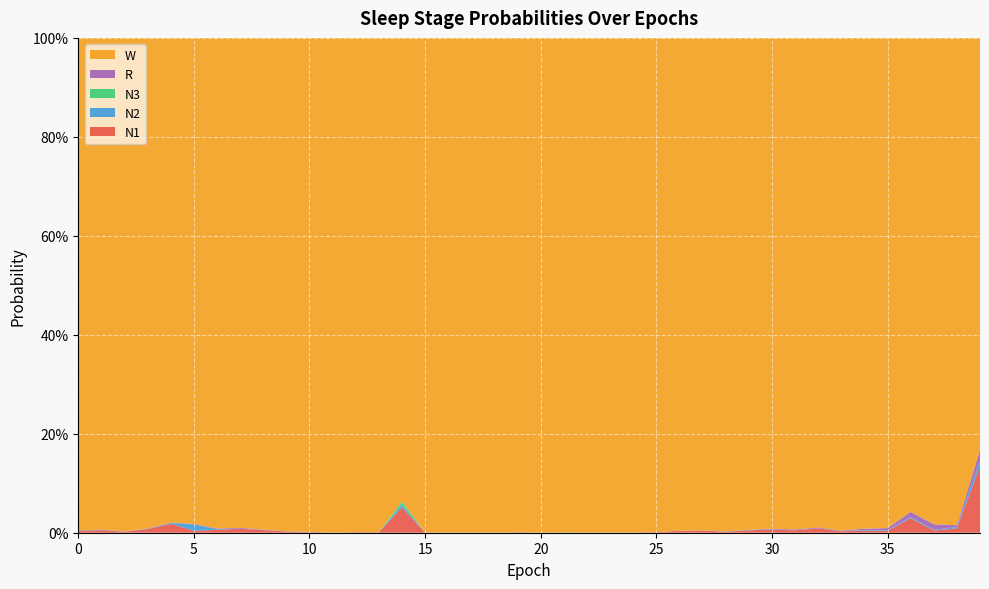

Reading left to right, transcribe all the data shown in this chart.

N1: 0.0	0.0	0.0	0.0	0.0	0.0	0.0	0.0	0.0	0.0	0.0	0.0	0.0	0.0	0.1	0.0	0.0	0.0	0.0	0.0	0.0	0.0	0.0	0.0	0.0	0.0	0.0	0.0	0.0	0.0	0.0	0.0	0.0	0.0	0.0	0.0	0.0	0.0	0.0	0.1
N2: 0.0	0.0	0.0	0.0	0.0	0.0	0.0	0.0	0.0	0.0	0.0	0.0	0.0	0.0	0.0	0.0	0.0	0.0	0.0	0.0	0.0	0.0	0.0	0.0	0.0	0.0	0.0	0.0	0.0	0.0	0.0	0.0	0.0	0.0	0.0	0.0	0.0	0.0	0.0	0.0
N3: 0.0	0.0	0.0	0.0	0.0	0.0	0.0	0.0	0.0	0.0	0.0	0.0	0.0	0.0	0.0	0.0	0.0	0.0	0.0	0.0	0.0	0.0	0.0	0.0	0.0	0.0	0.0	0.0	0.0	0.0	0.0	0.0	0.0	0.0	0.0	0.0	0.0	0.0	0.0	0.0
R: 0.0	0.0	0.0	0.0	0.0	0.0	0.0	0.0	0.0	0.0	0.0	0.0	0.0	0.0	0.0	0.0	0.0	0.0	0.0	0.0	0.0	0.0	0.0	0.0	0.0	0.0	0.0	0.0	0.0	0.0	0.0	0.0	0.0	0.0	0.0	0.0	0.0	0.0	0.0	0.0
W: 1.0	1.0	1.0	1.0	1.0	1.0	1.0	1.0	1.0	1.0	1.0	1.0	1.0	1.0	0.9	1.0	1.0	1.0	1.0	1.0	1.0	1.0	1.0	1.0	1.0	1.0	1.0	1.0	1.0	1.0	1.0	1.0	1.0	1.0	1.0	1.0	1.0	1.0	1.0	0.8